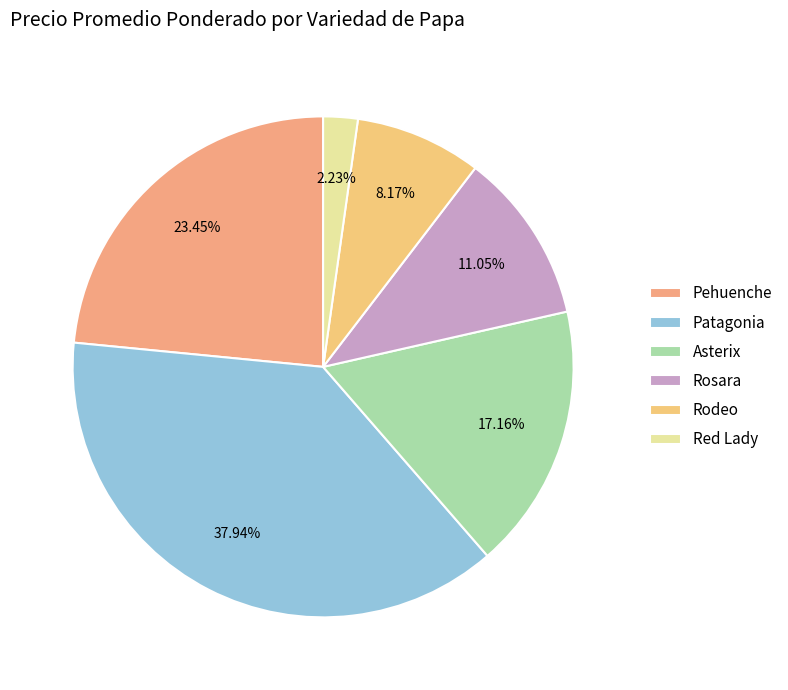

Does Patagonia account for over 50% of the chart?

No